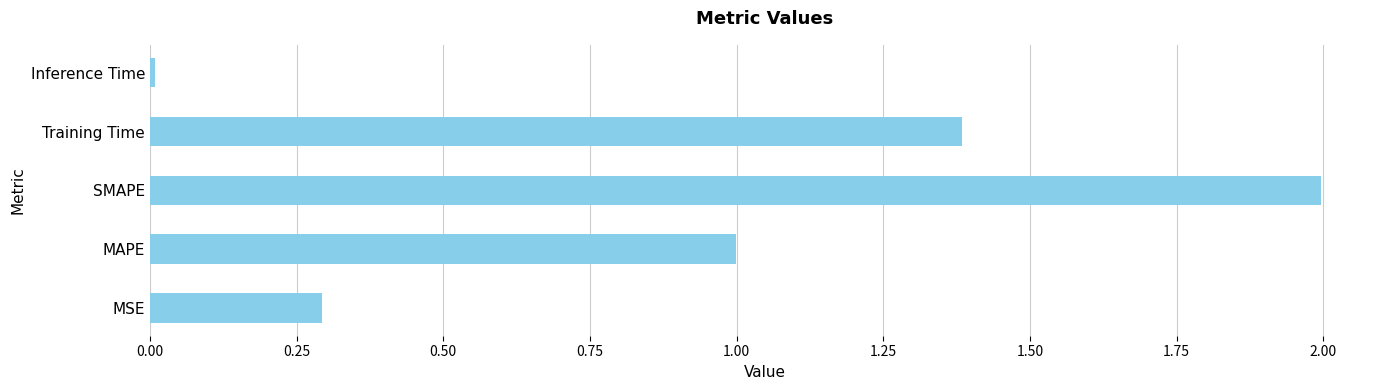

The value at Training Time is 1.4. True or false?

True